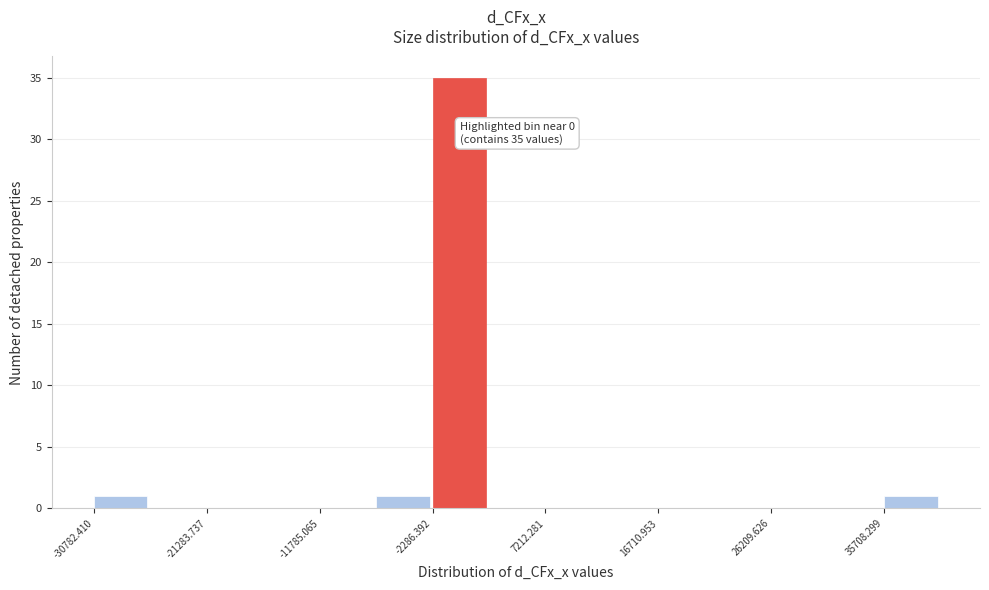

Over which range of the x-axis is the bar tallest?

-2000 to 2000